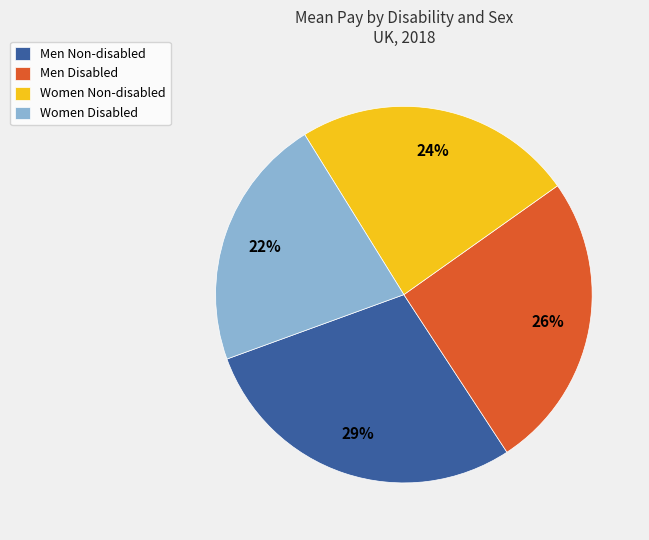

Does any single category account for the majority?

No